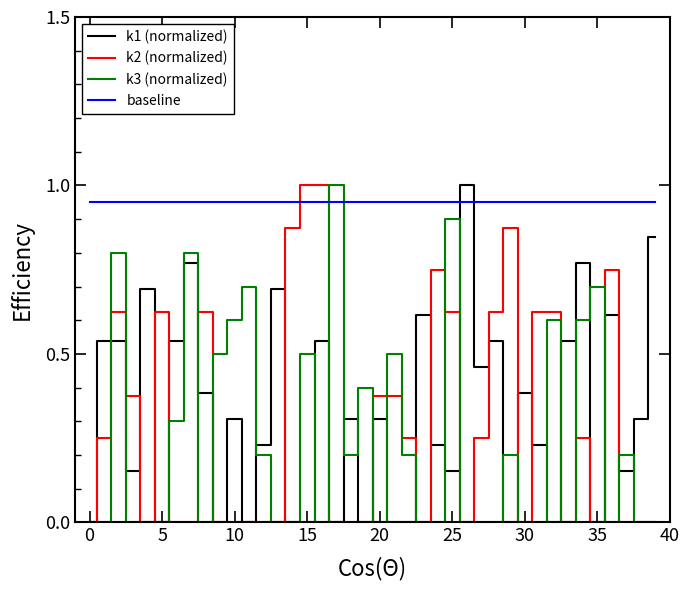

True or false: k1 (normalized) and baseline intersect in this chart.

True